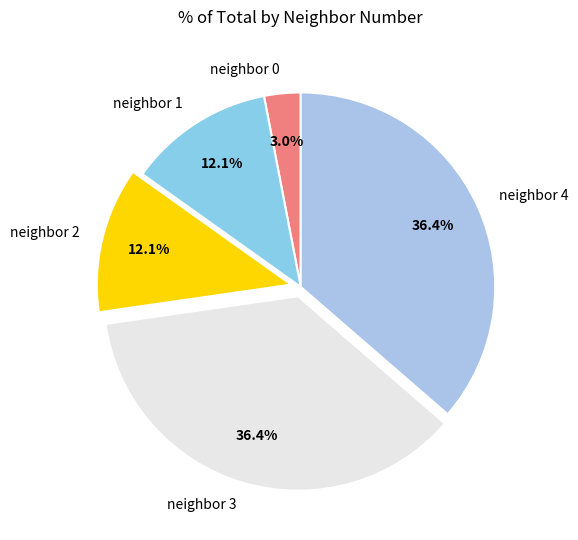

What is the smallest slice in the pie chart?

neighbor 0